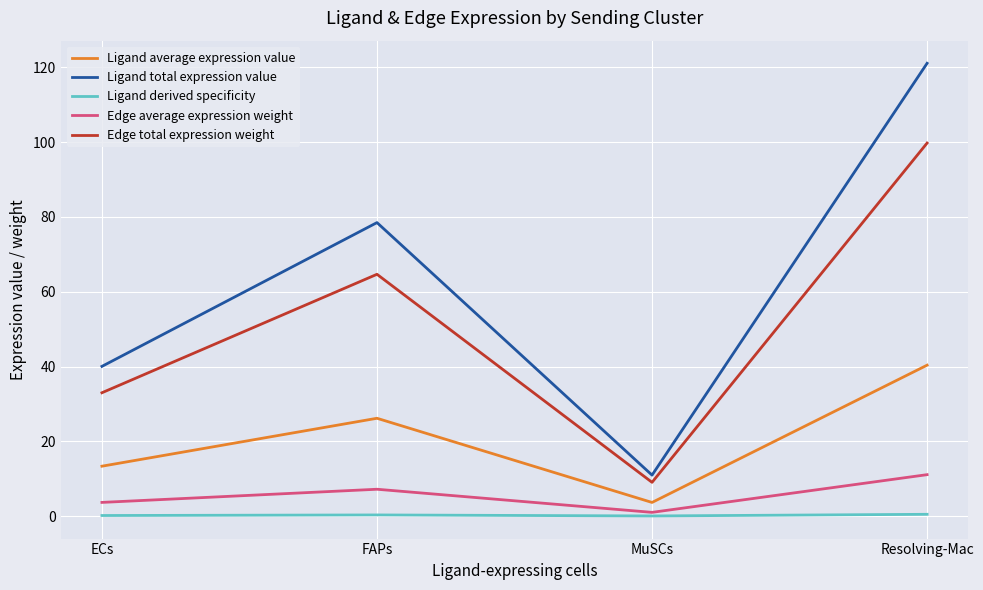

At which category is the sum across all series the highest?

Resolving-Mac